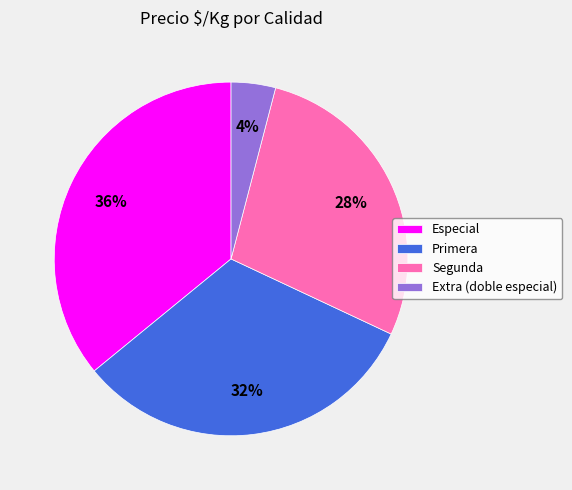

True or false: Segunda accounts for 28% of the total.

True